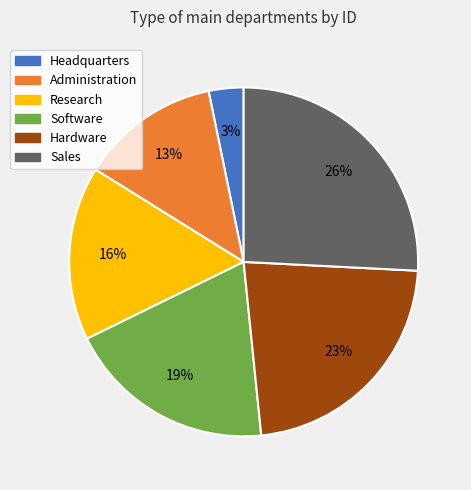

Which slice is the smallest?

Headquarters